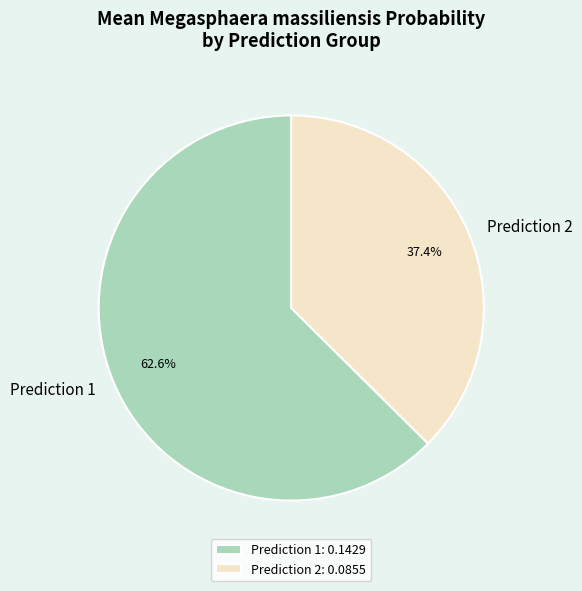

Is there any slice that represents more than half of the pie?

Yes